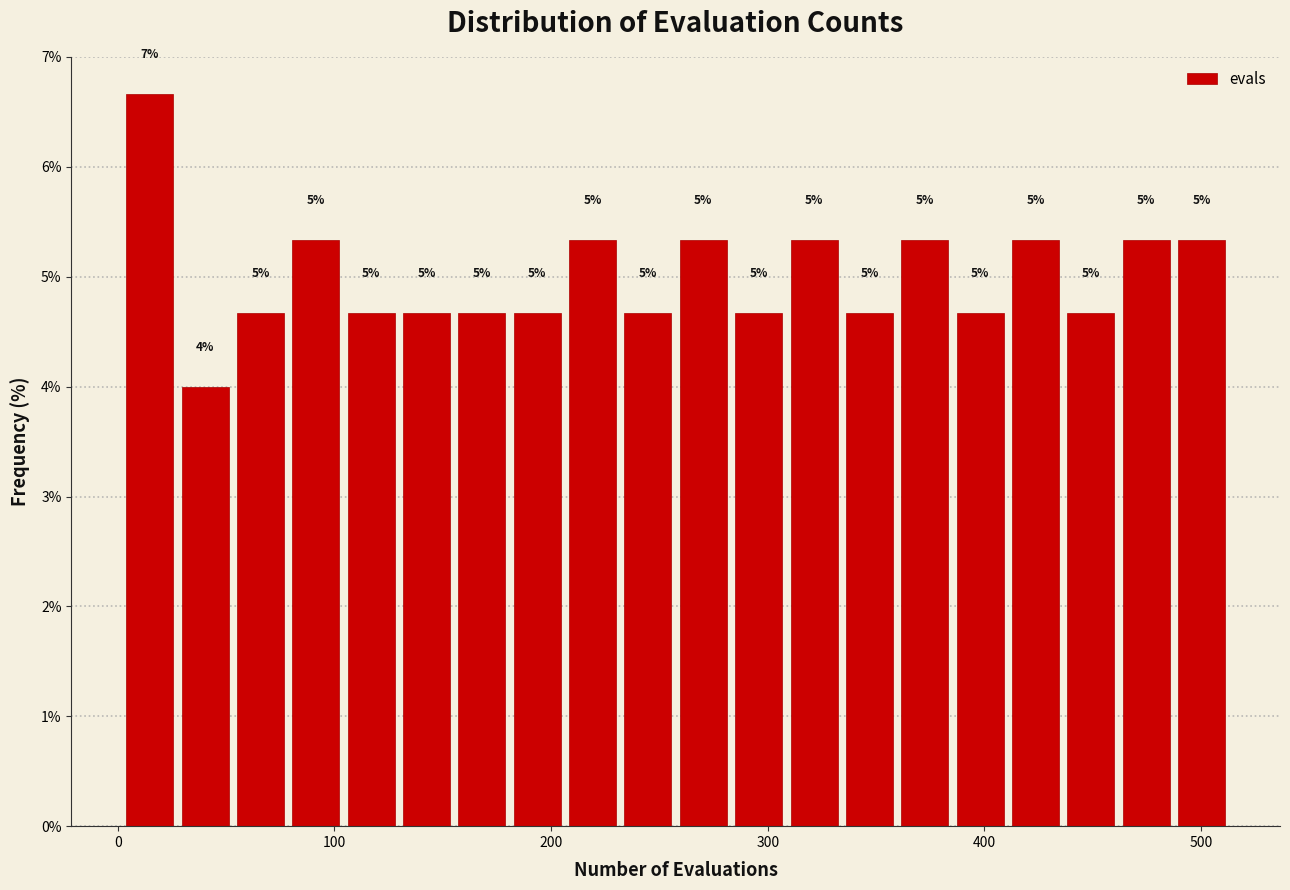

Read against the x-axis, roughly where is the centre of the tallest bar?

10